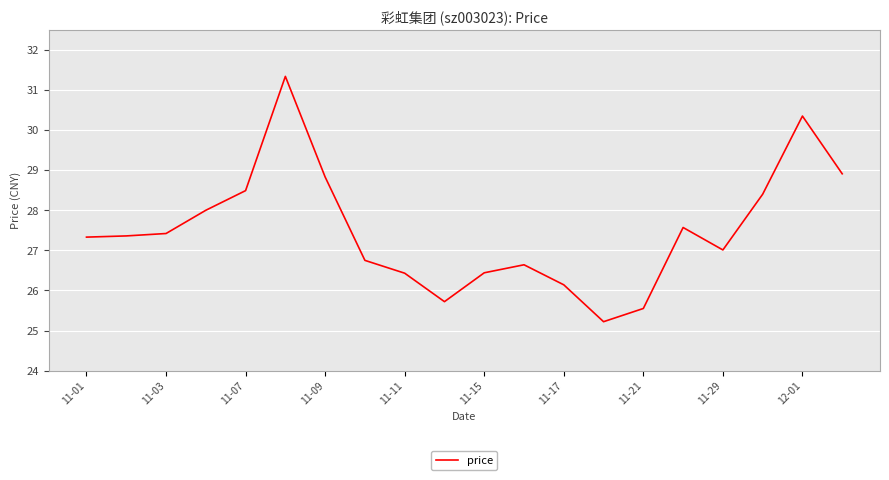

What is the difference between the maximum and minimum values?

6.1